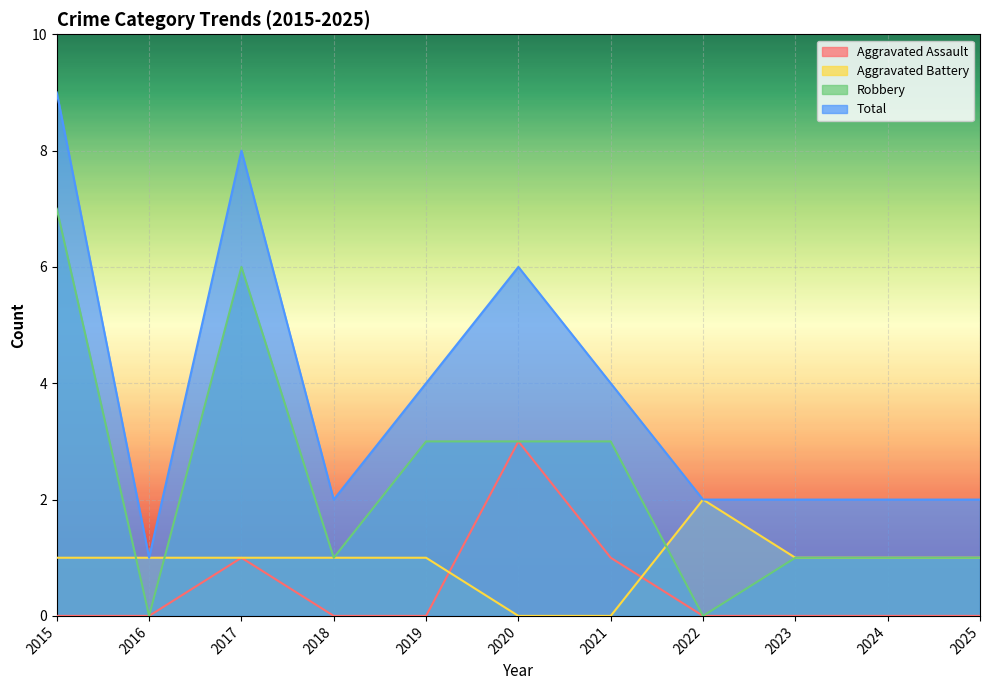

What is the sum of the Robbery values at 2021 and 2016?

3